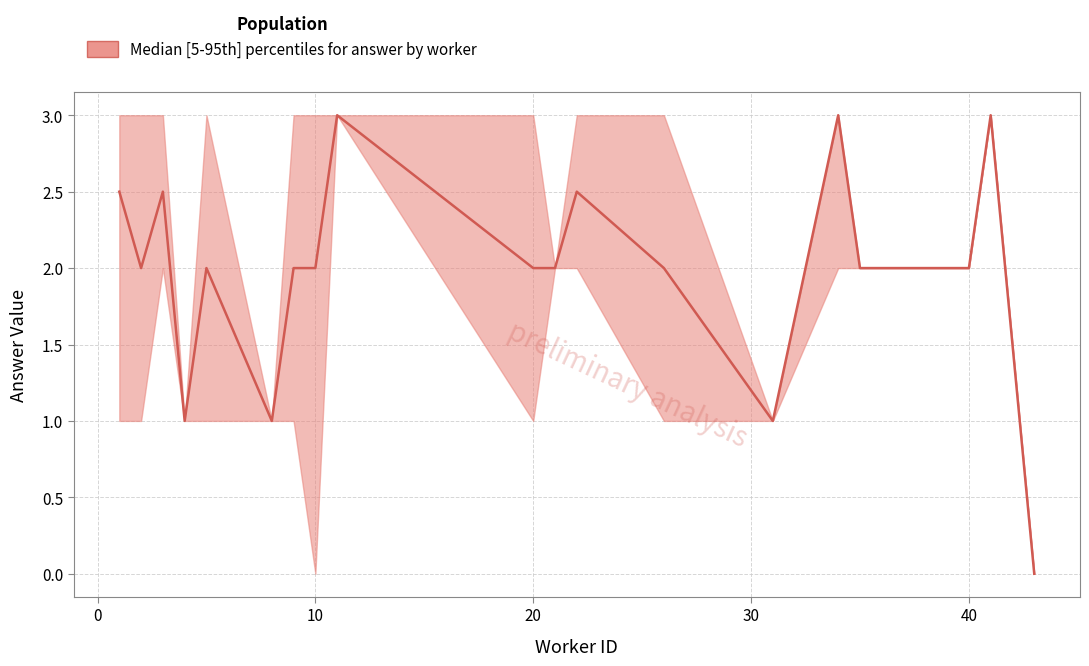

At which category does median_answer reach its first local peak?

3